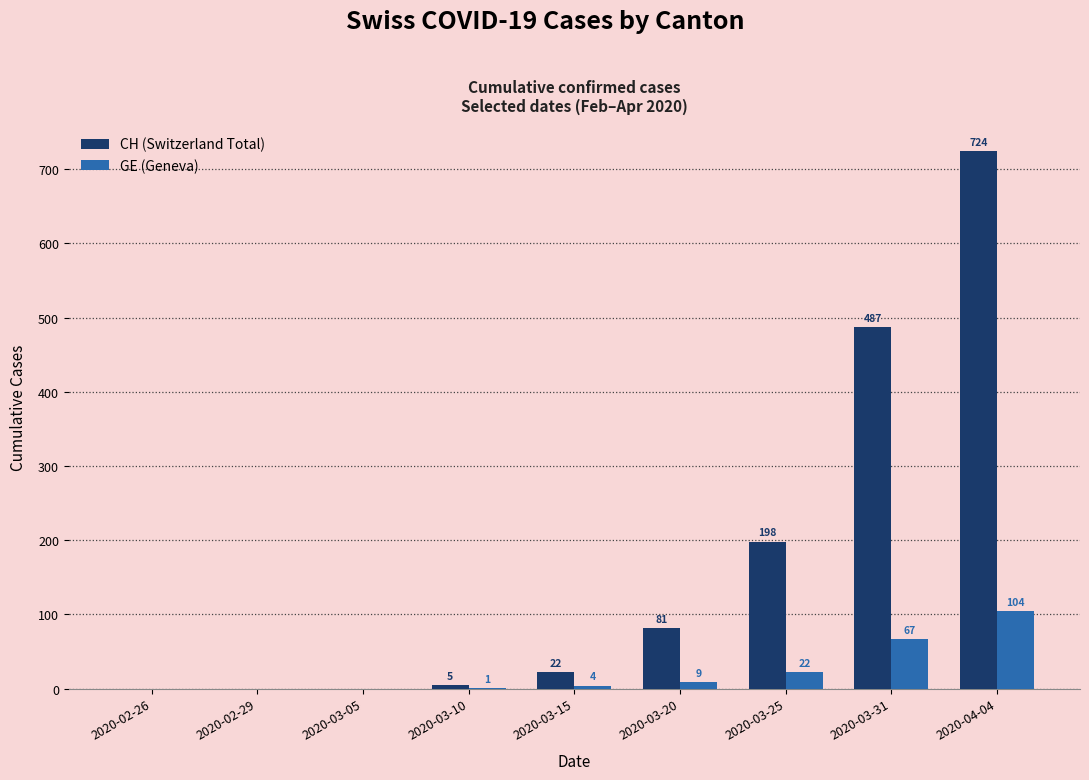

Is it true that GE (Geneva) equals 45 at 2020-02-29?

False